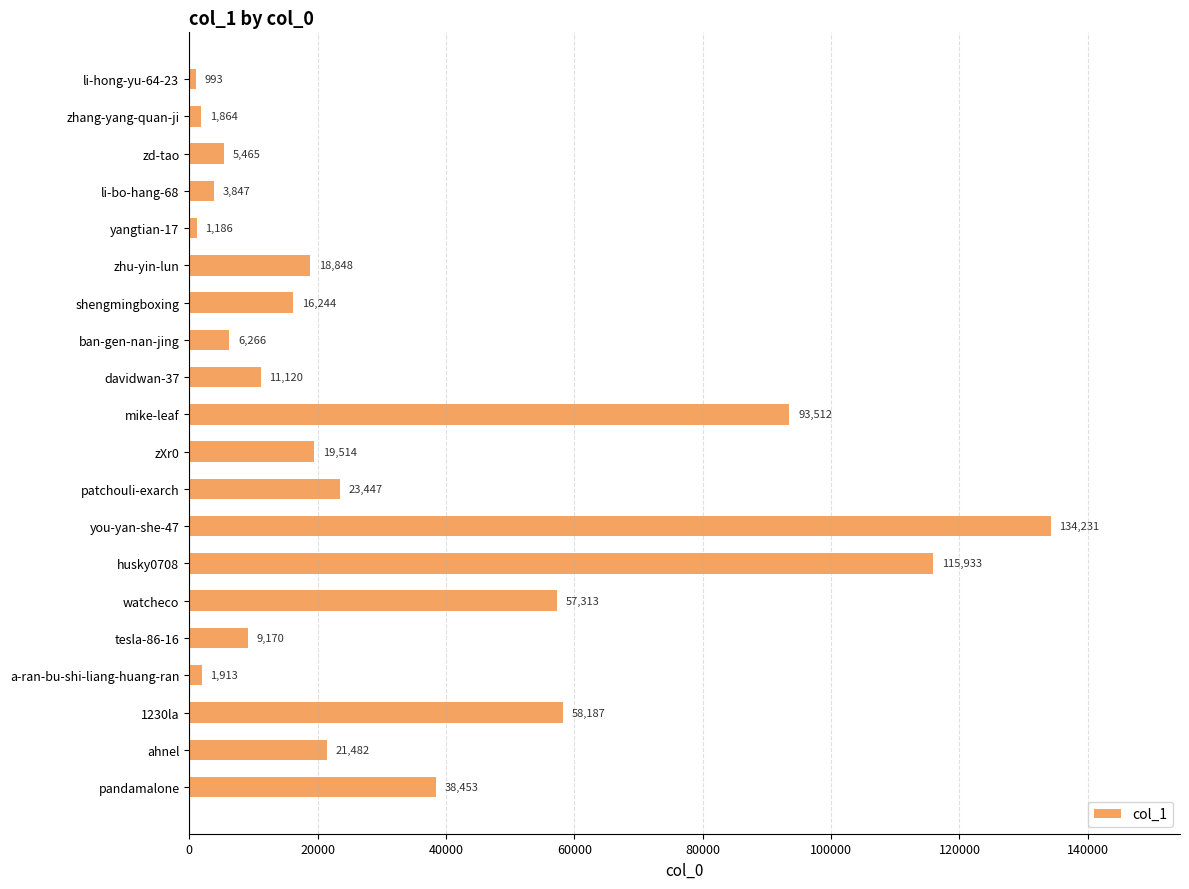

What is the average value?

31949